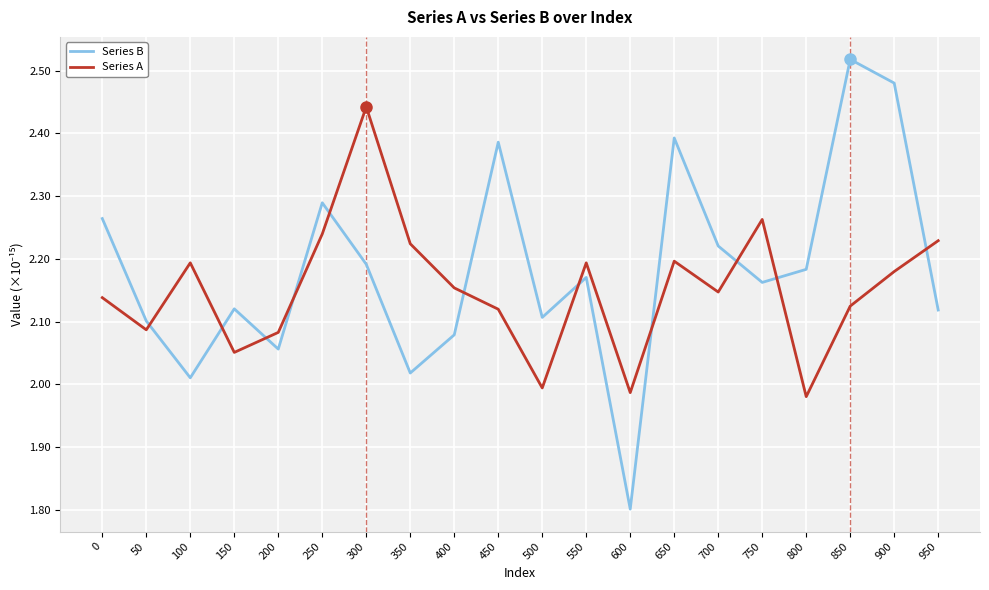

True or false: Series B and Series A cross at least once.

True